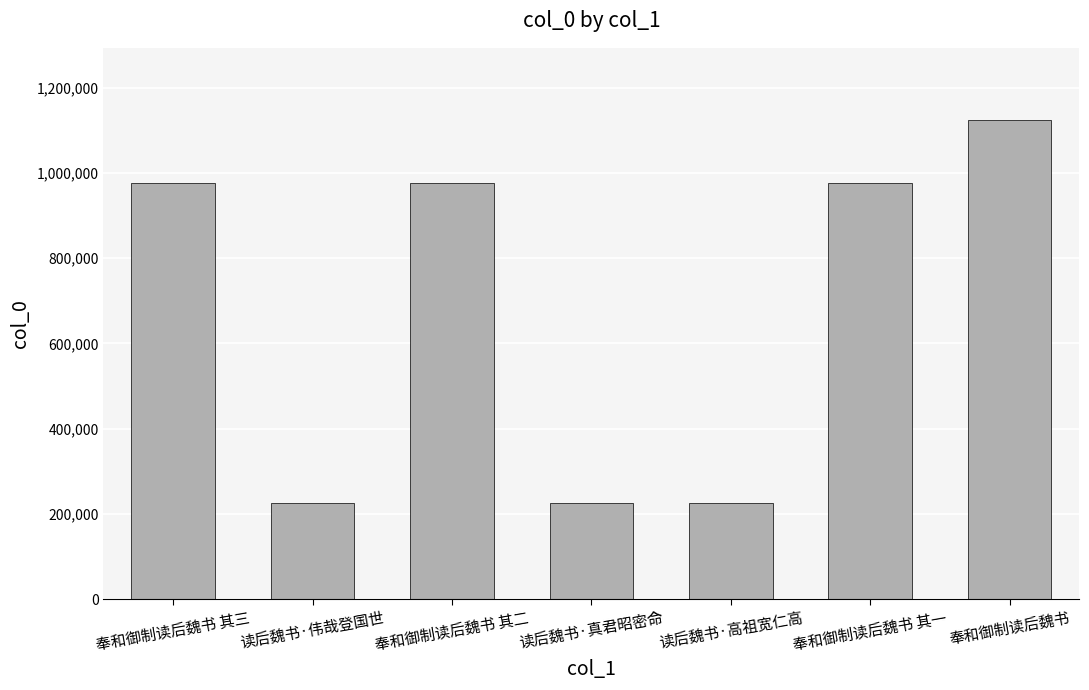

True or false: the data shows 300148 at 读后魏书·真君昭密命.

False